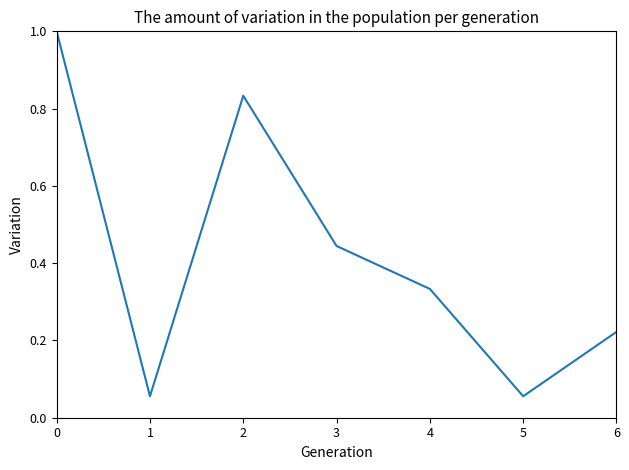

How many lines are shown in the chart?

1